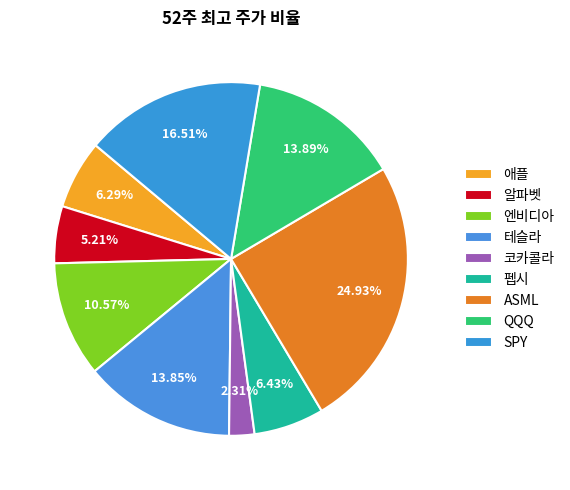

Count the number of slices in the pie.

9